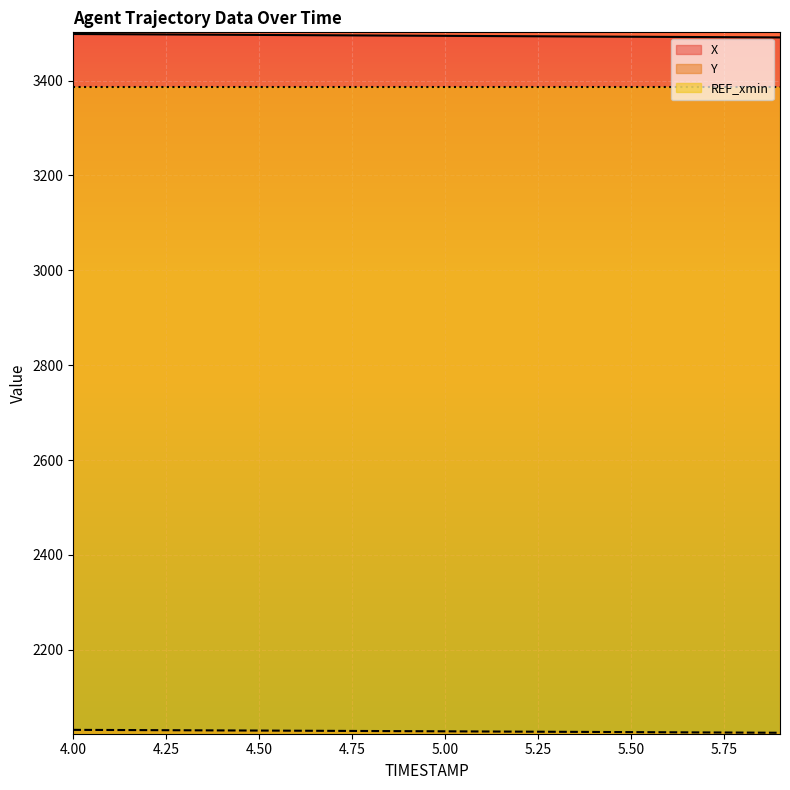

True or false: X and Y cross at least once.

False